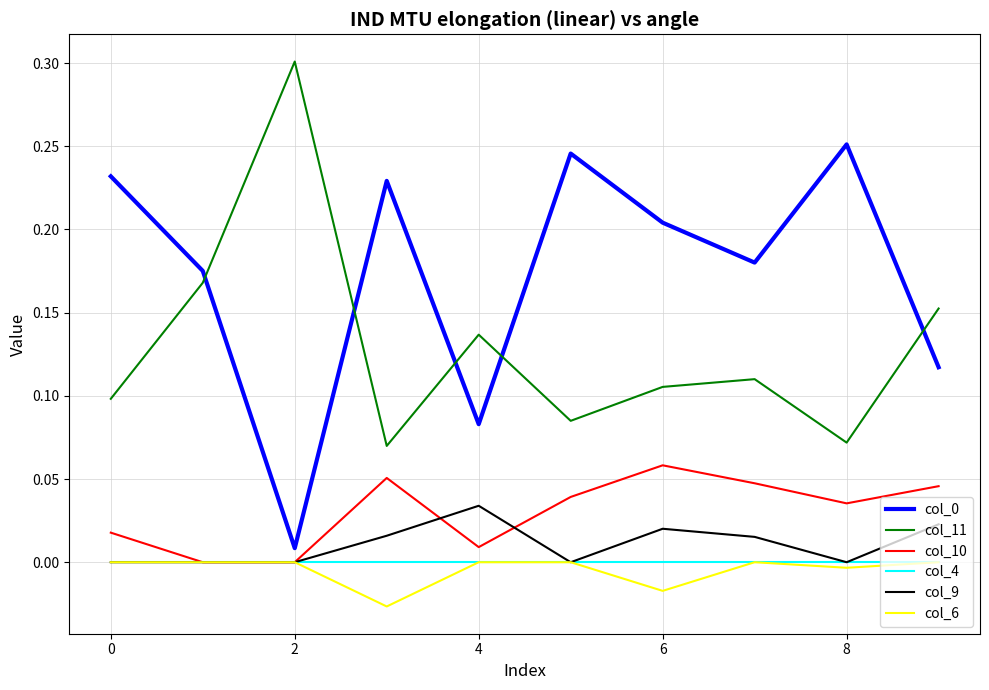

True or false: col_11 and col_10 intersect in this chart.

False